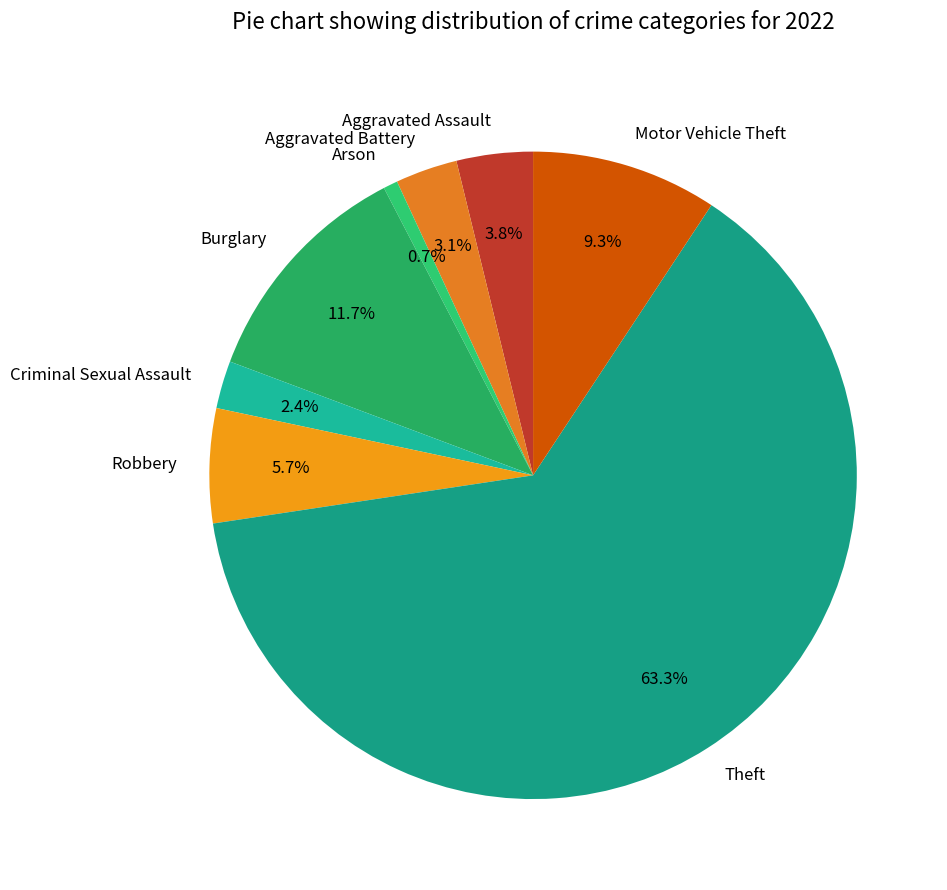

What is the total percentage of Aggravated Battery and Aggravated Assault?

6.9%